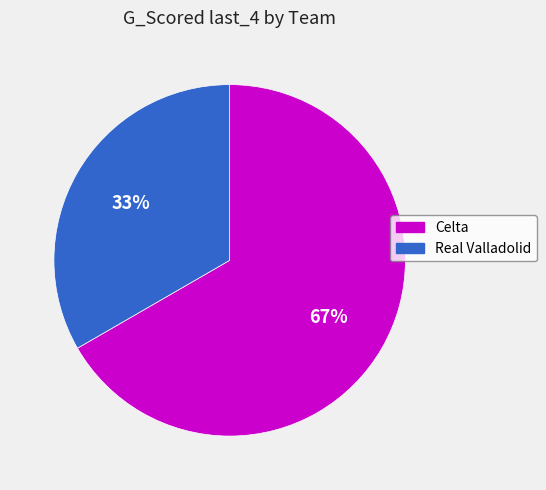

Do Real Valladolid and Celta together represent more than half of the pie?

Yes